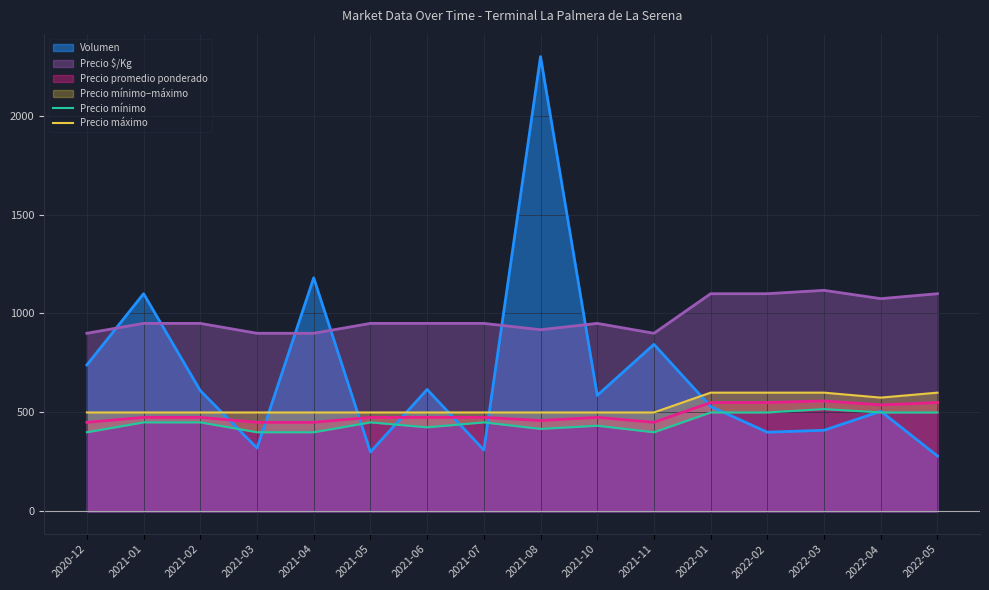

True or false: Precio $/Kg and Precio promedio ponderado cross at least once.

False